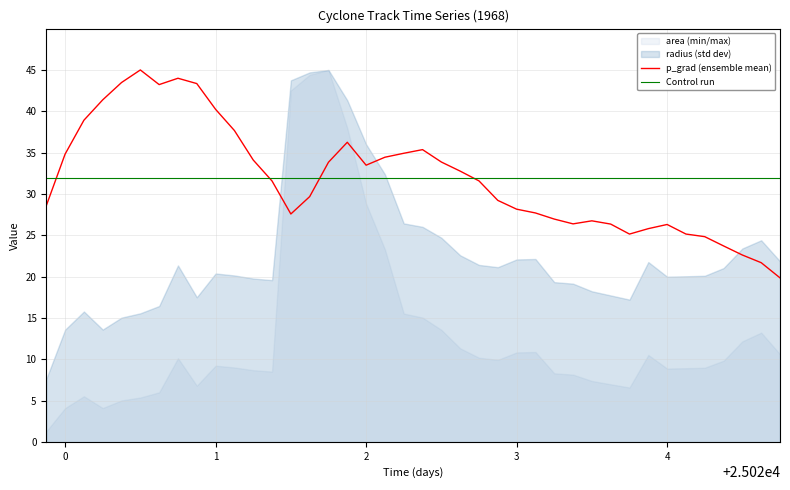

What is the minimum value for p_grad (ensemble mean)?

19.9